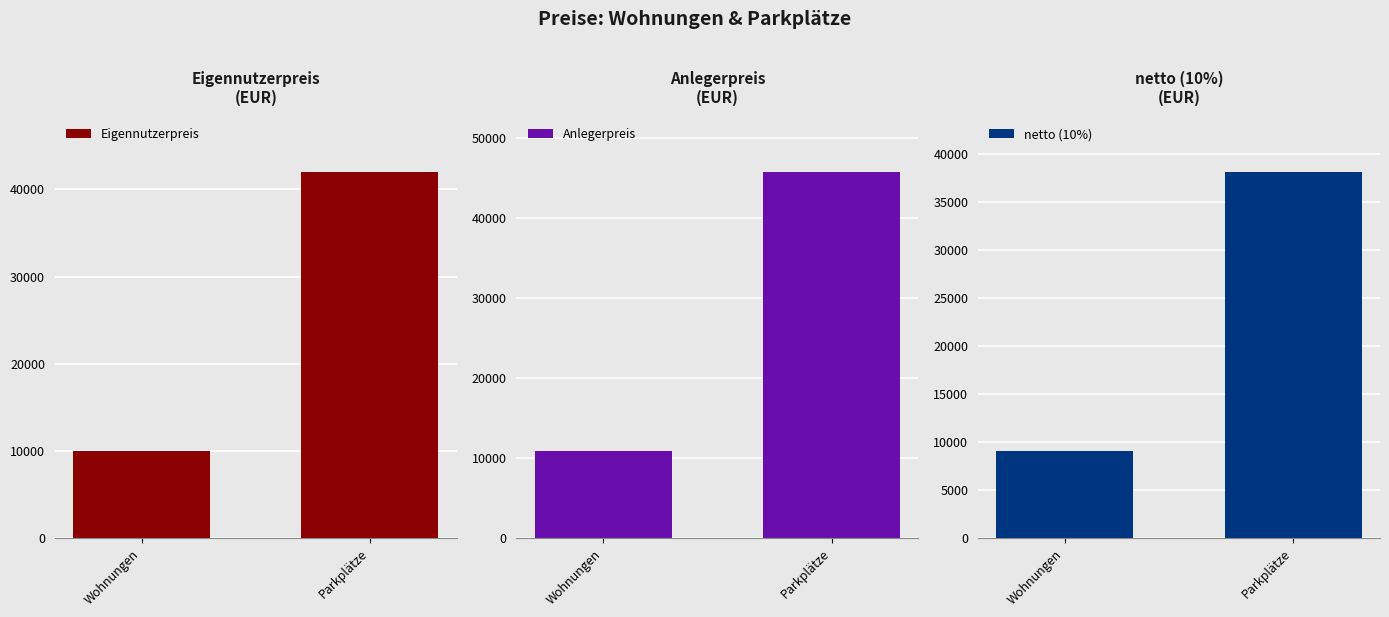

List the labels in order of Eigennutzerpreis value, largest first.

Parkplätze, Wohnungen